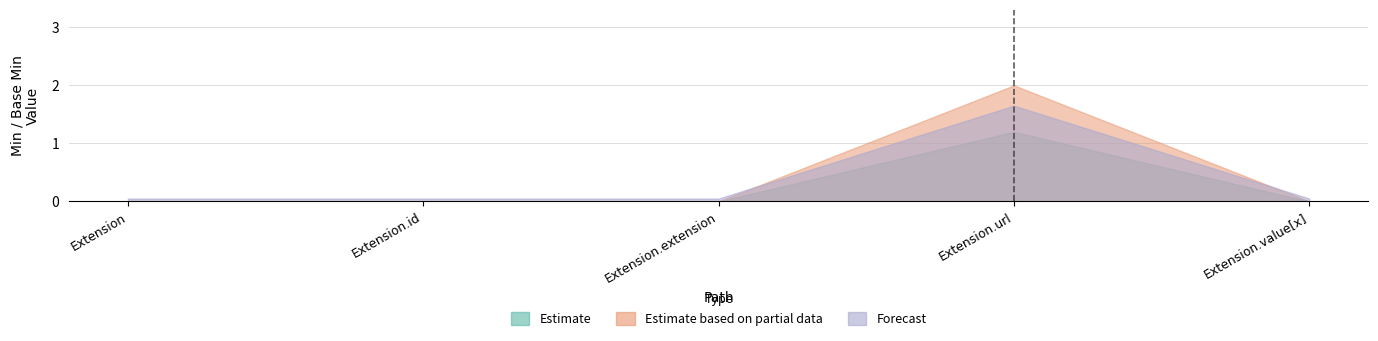

What is the label of the 3rd point from the right?

Extension.extension